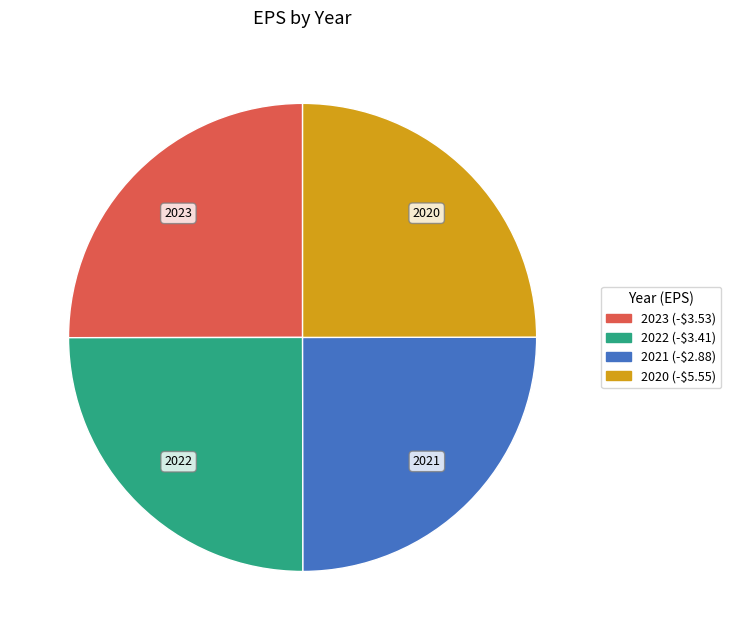

True or false: 2021 (-$2.88) accounts for 39% of the total.

False